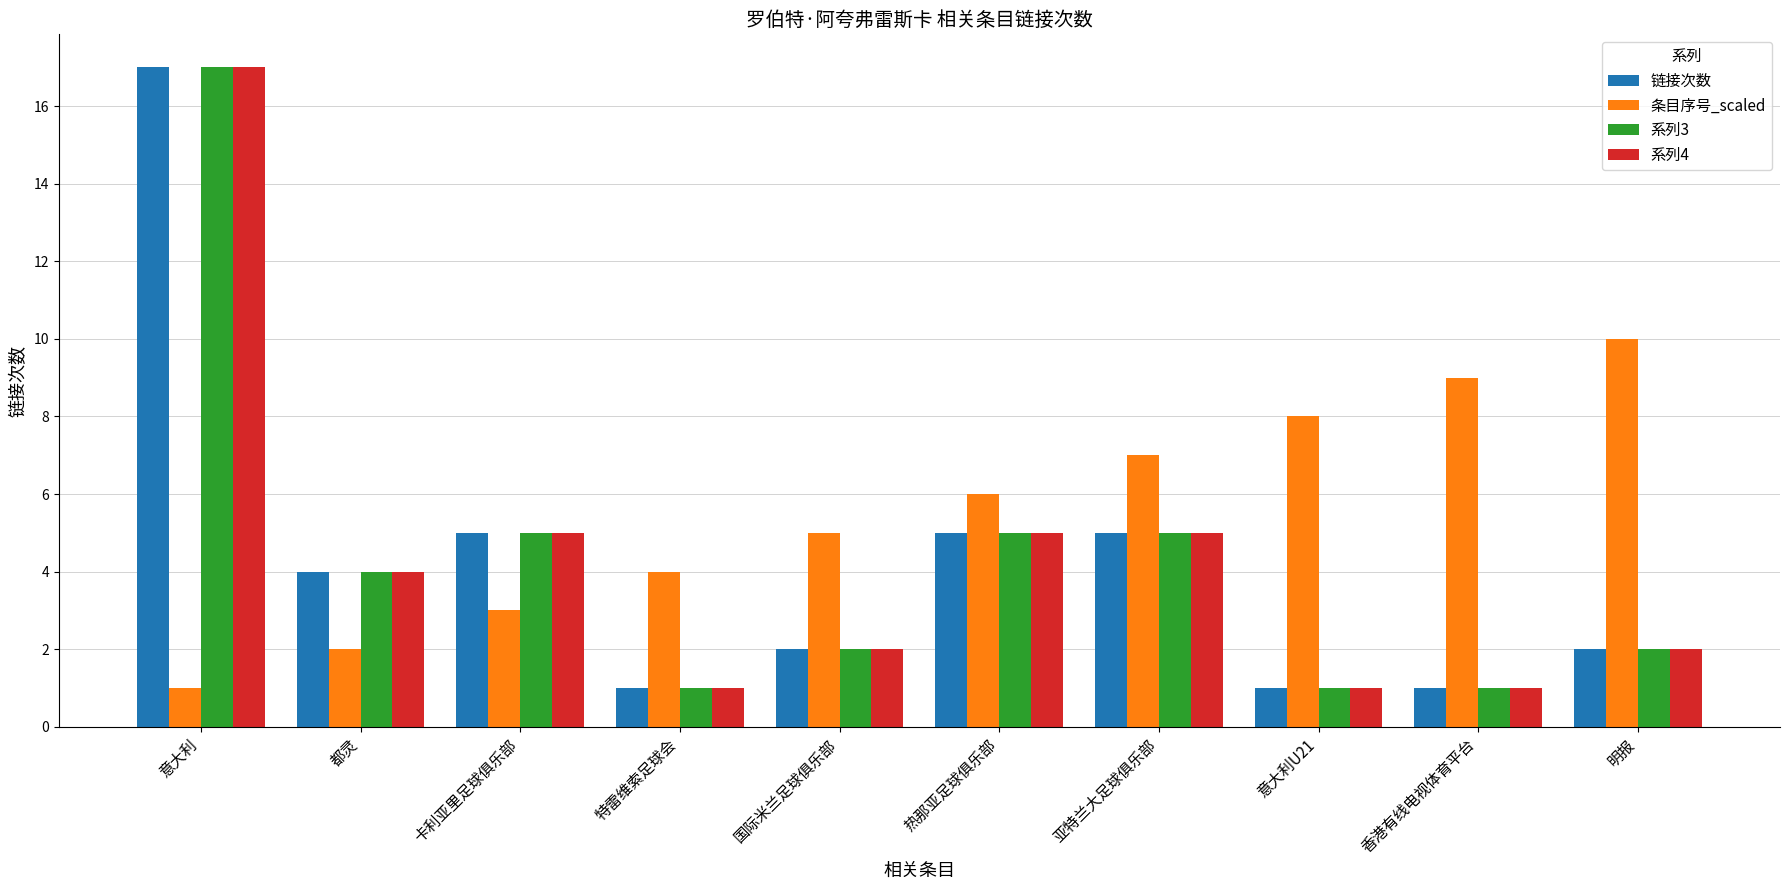

Are the bars horizontal?

No